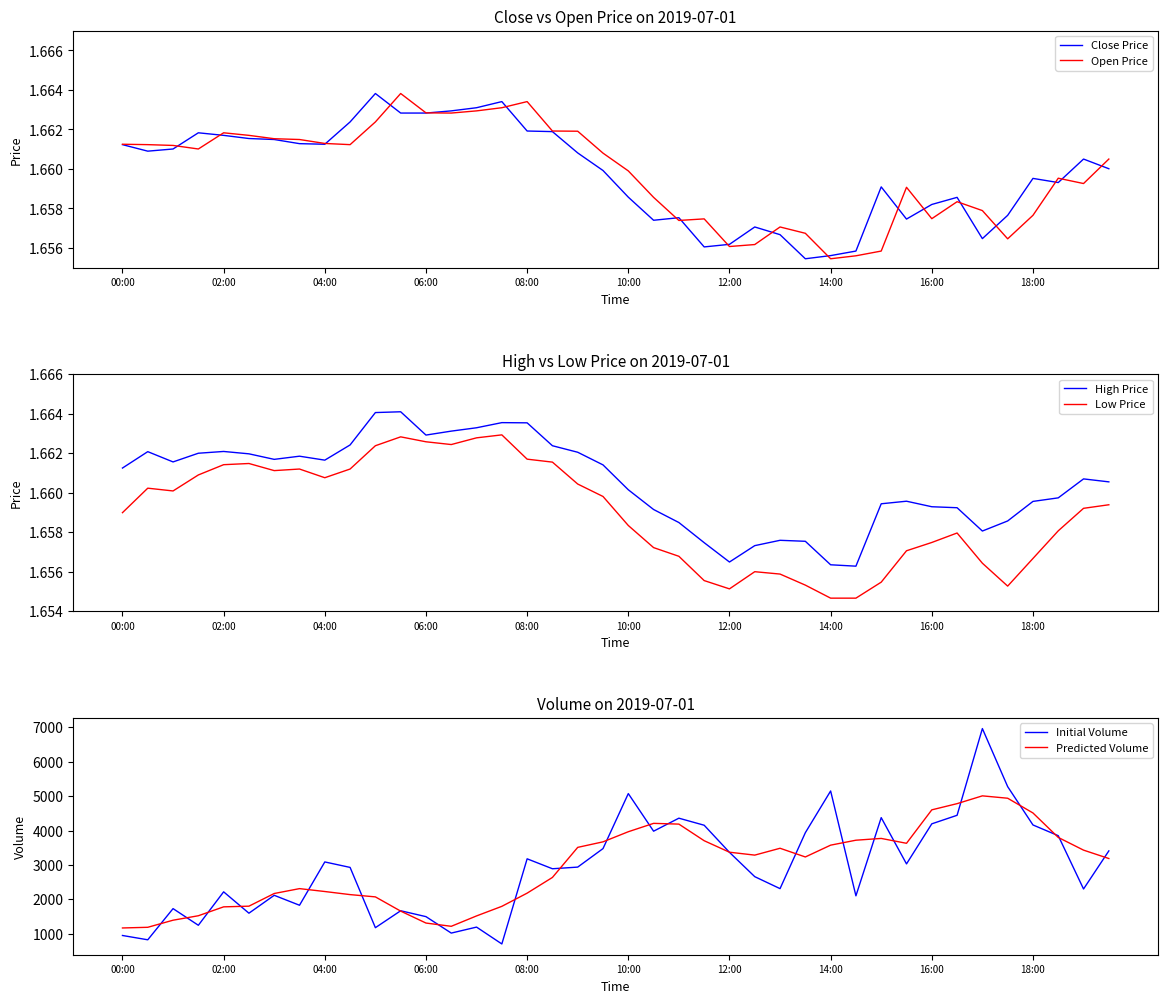

How many data points does each series have?

40